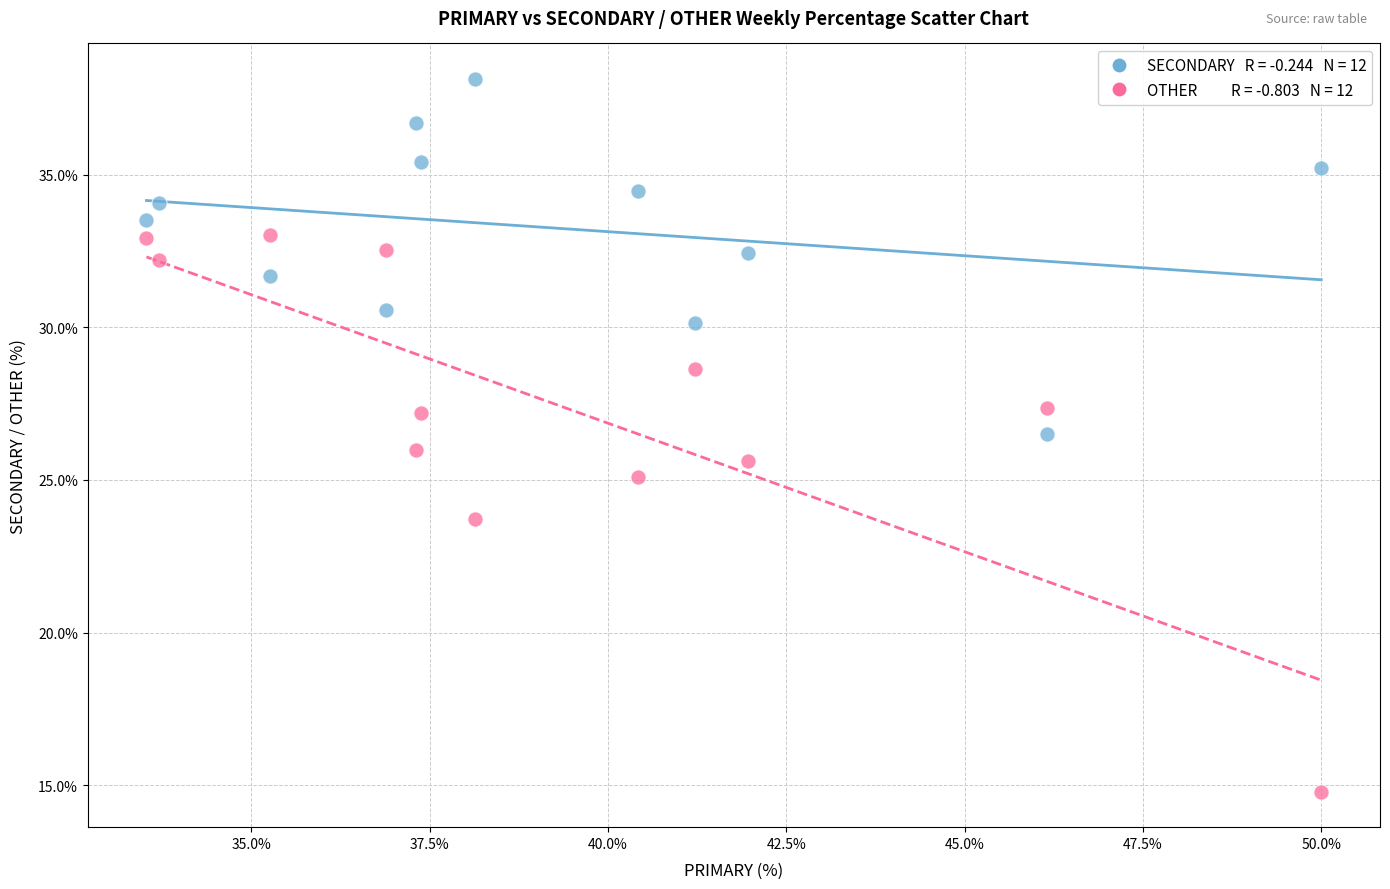

Across all data points, what is the range of Y values (max minus min)?

23.4